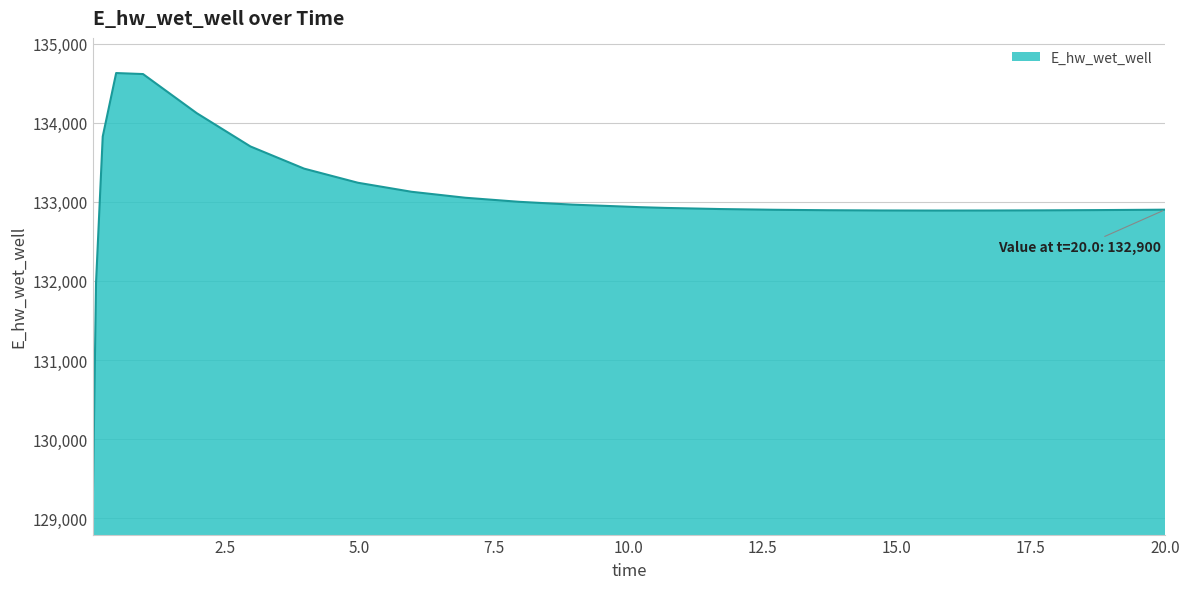

What is the difference between the maximum and minimum values?

5557.6